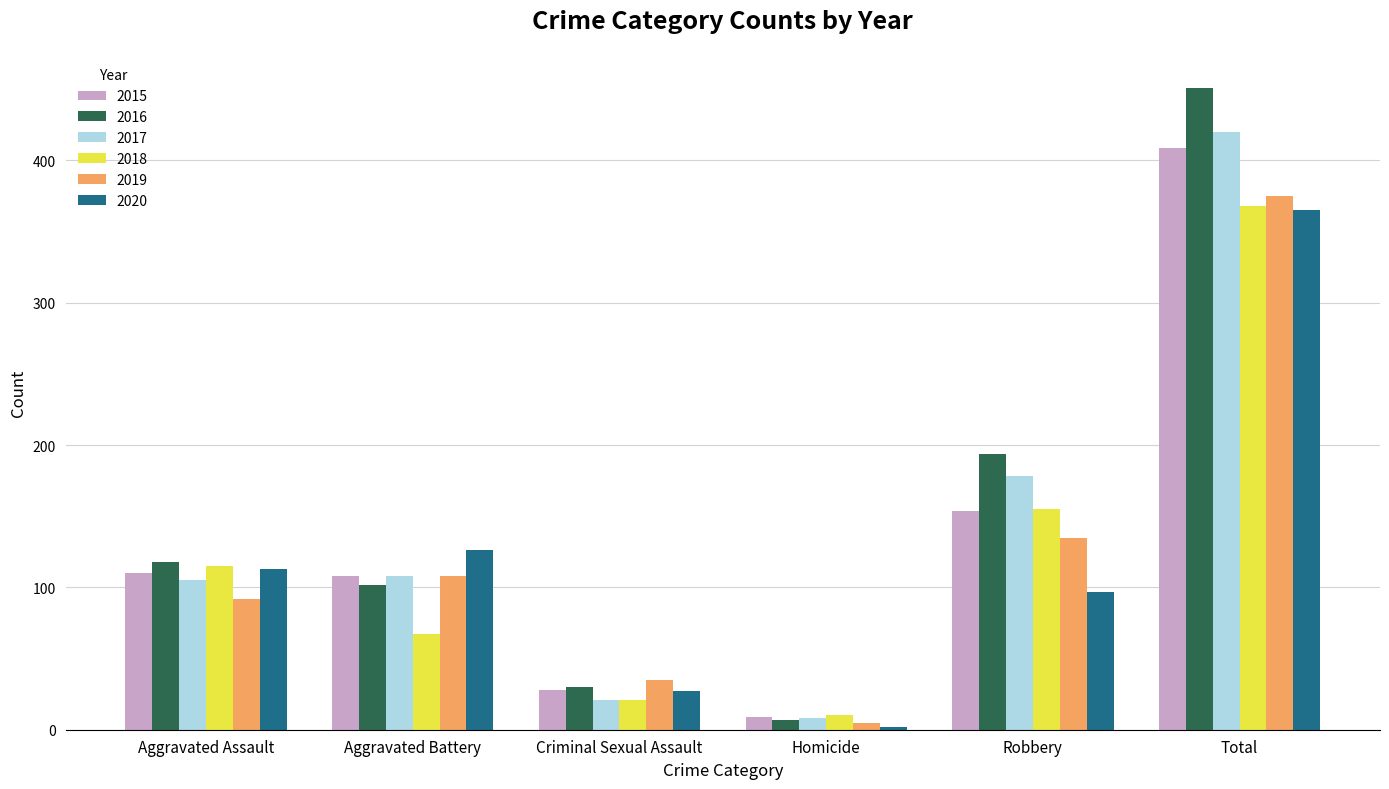

What is the difference between the 2018 values at Aggravated Battery and Homicide?

57